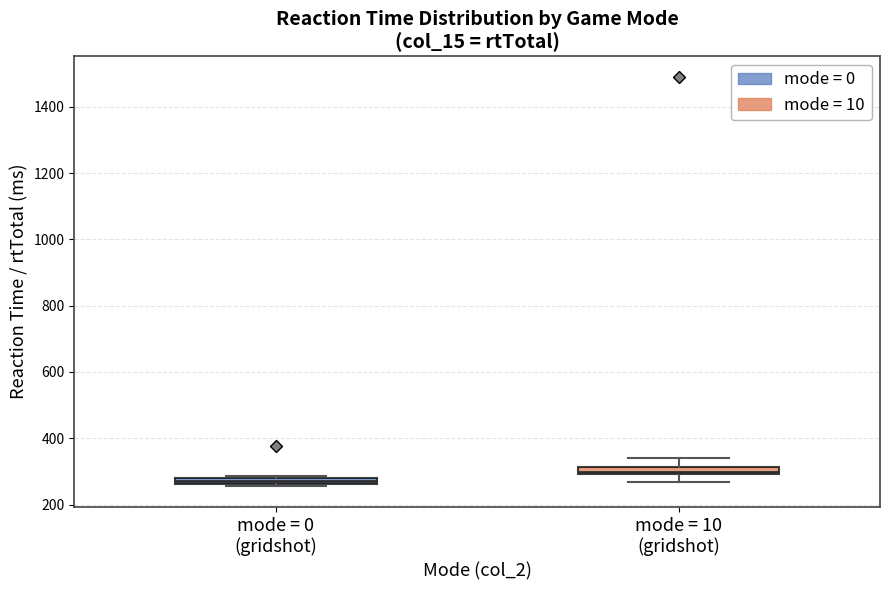

Where is the lower edge of the box for mode = 0 (gridshot) on the y-axis? The values are not printed on the chart, so give them approximately, as read against the axis.

260